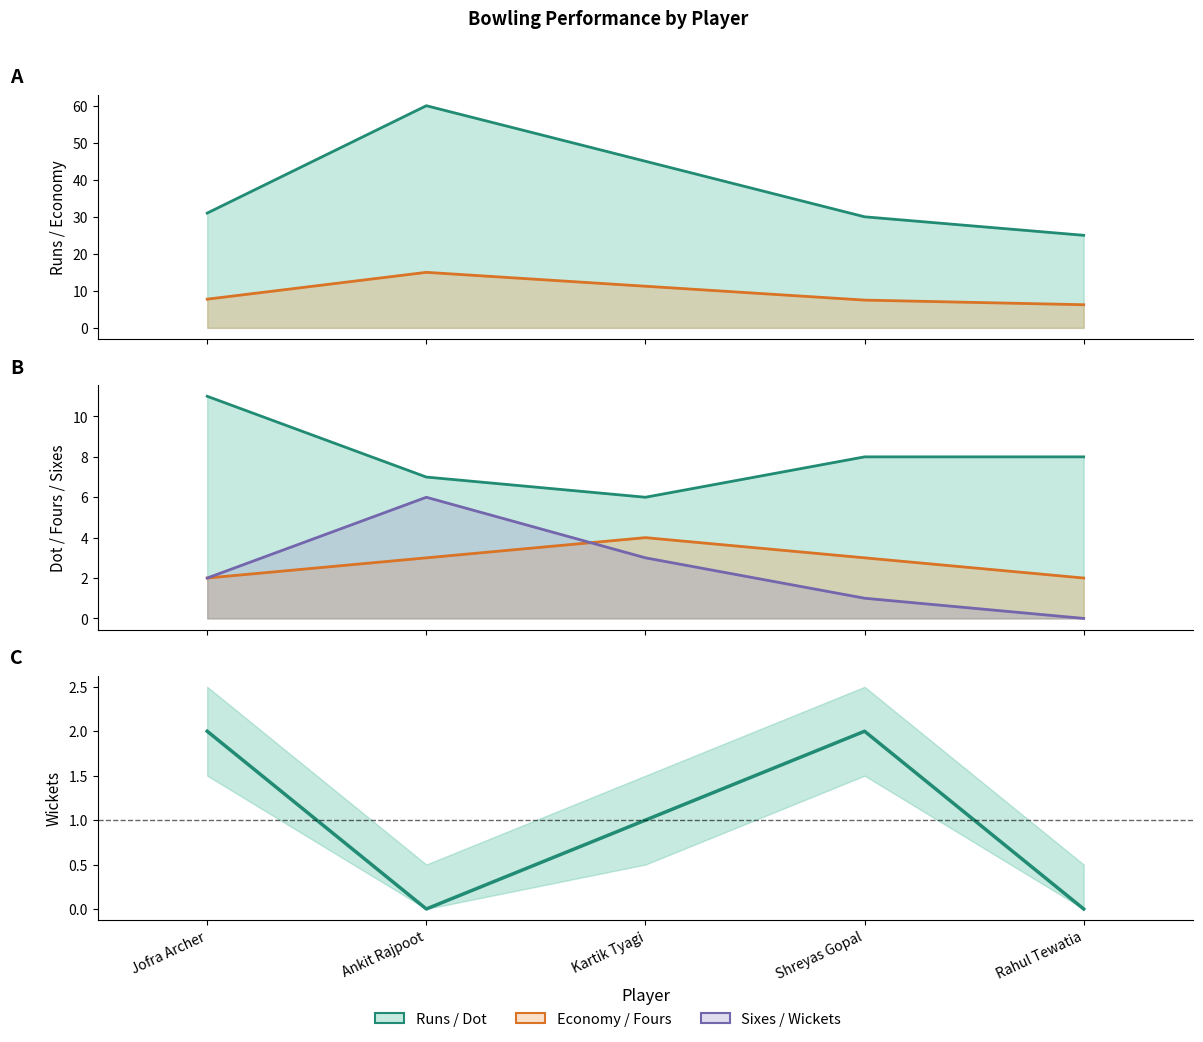

What is the average value of the wickets series?

1.0